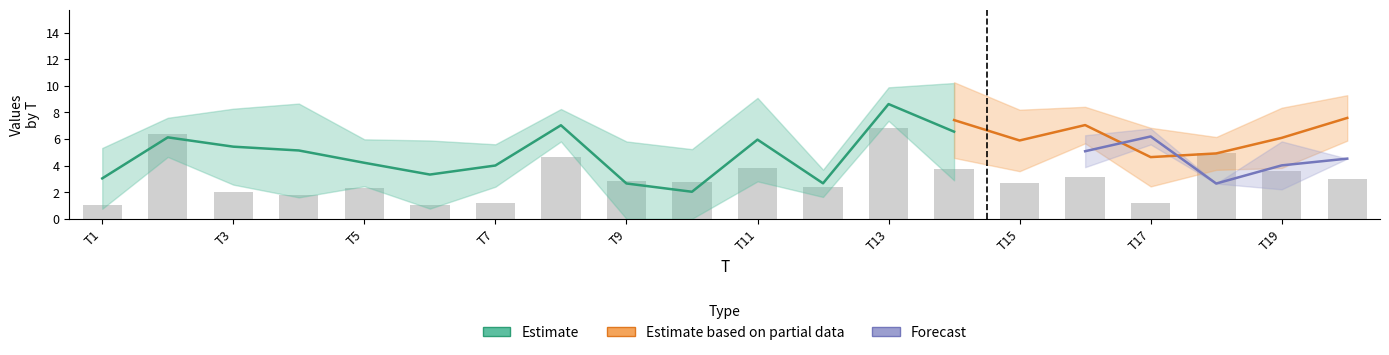

The value of x3 at 15 is 5.9. True or false?

True